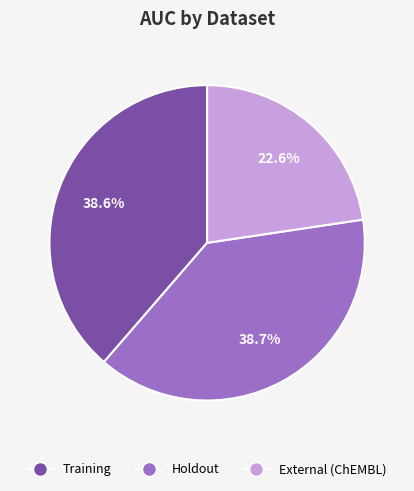

Count the number of slices in the pie.

3